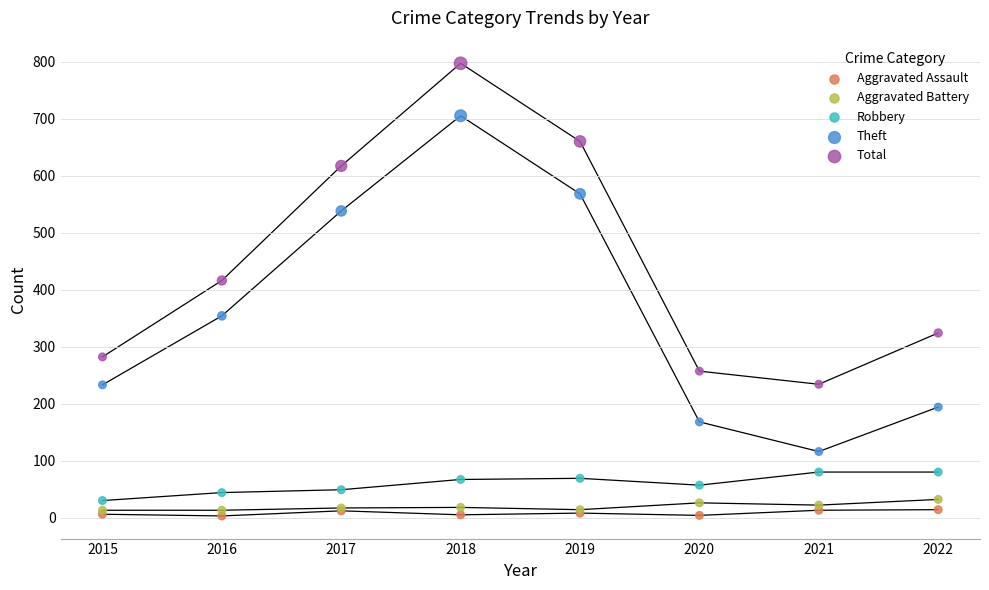

Across all series, what Y value is closest to 400?

416